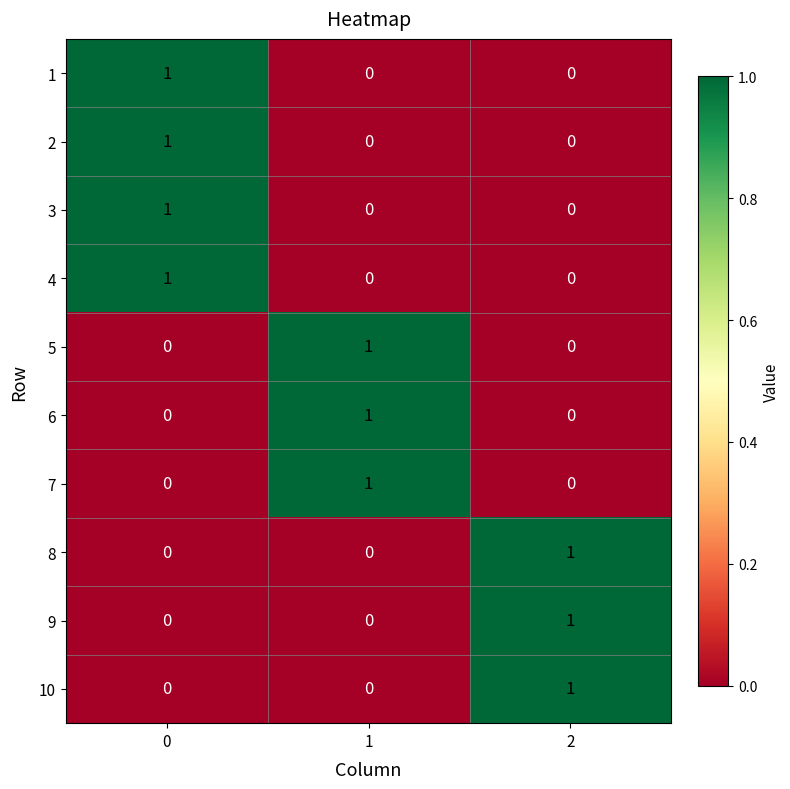

Is the value of 4 at 0 greater than the value of 5 at 0?

Yes